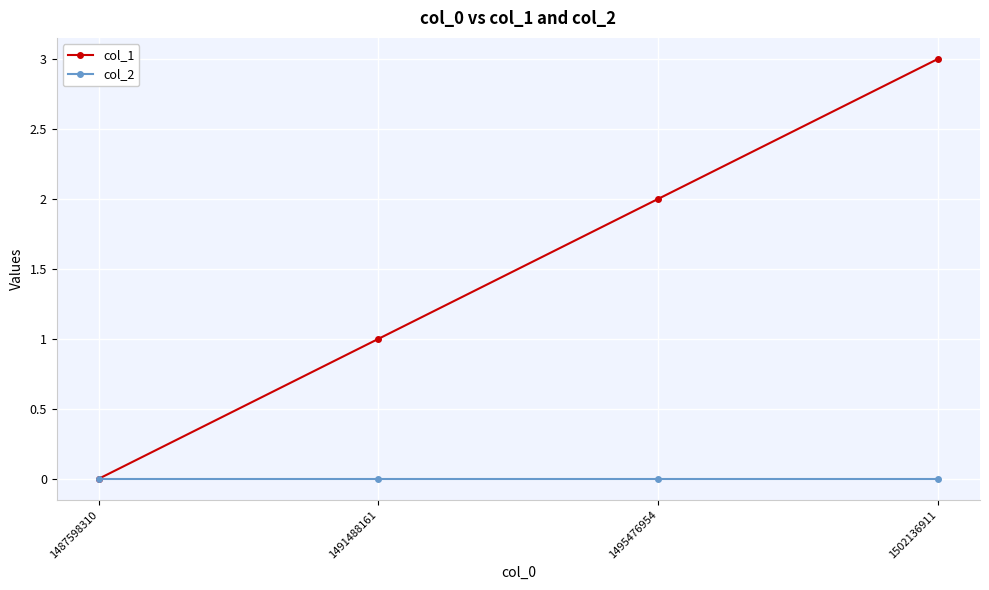

Rank the series by their maximum value, from highest to lowest.

col_1, col_2